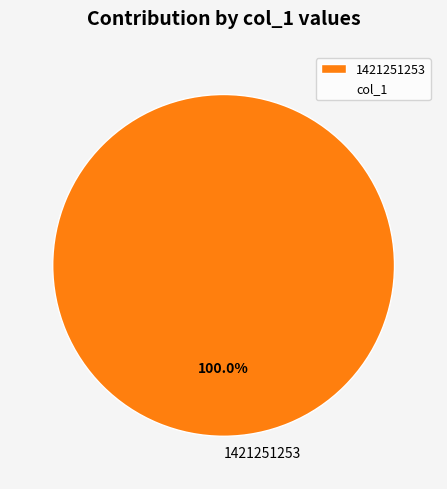

Rank the categories by value from lowest to highest.

1421251253